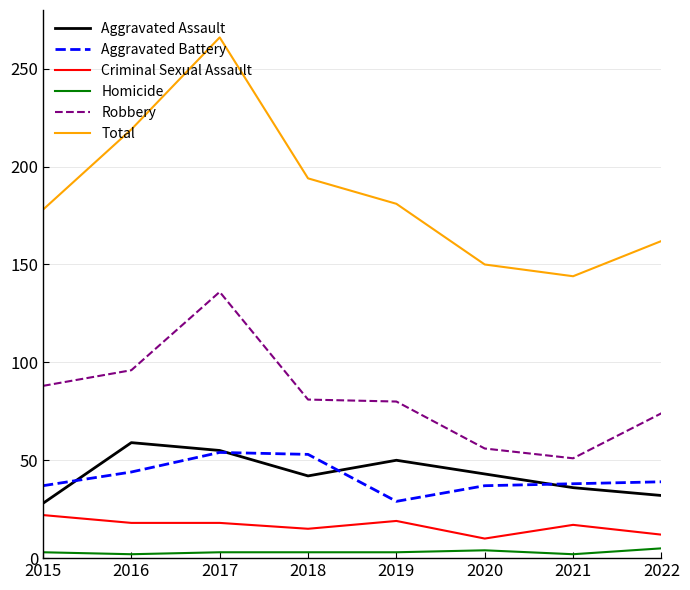

What is the spread (max minus min) of values at 2019?

178